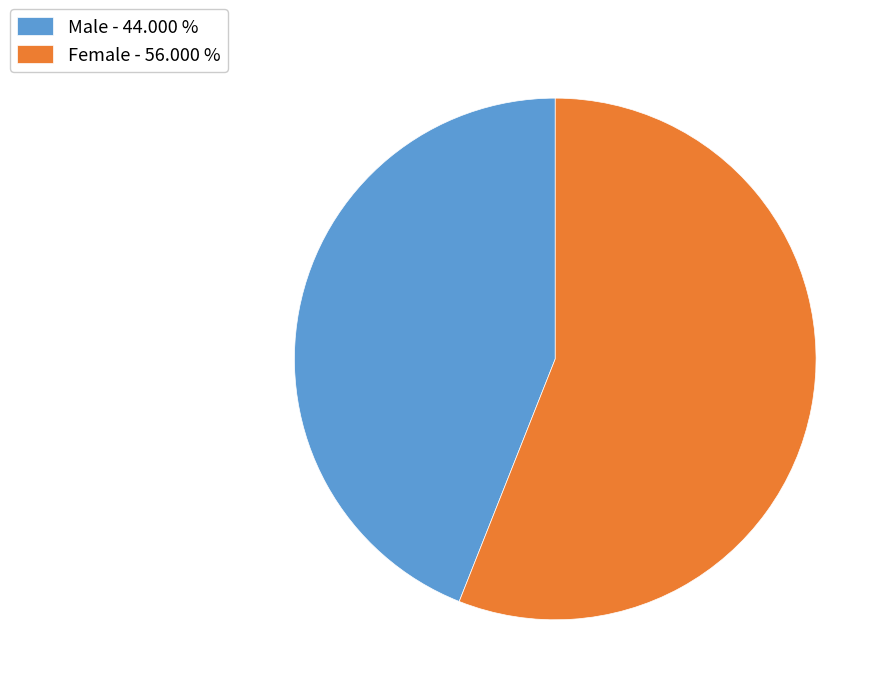

Which slice represents more than half of the pie?

Female